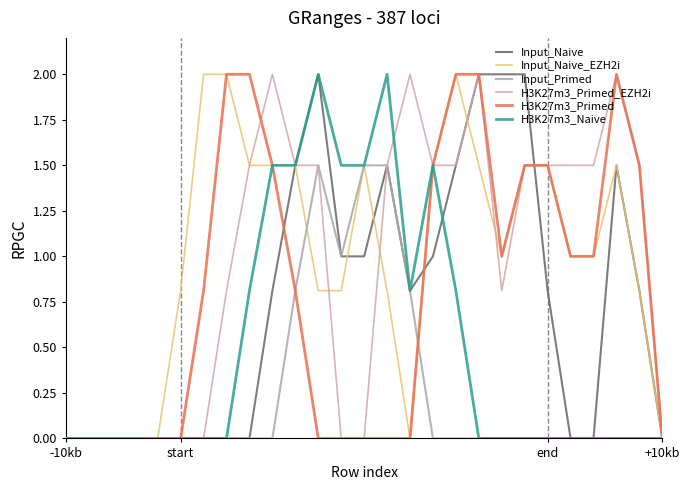

What is the average value of the H3K27m3_Naive series?

0.5